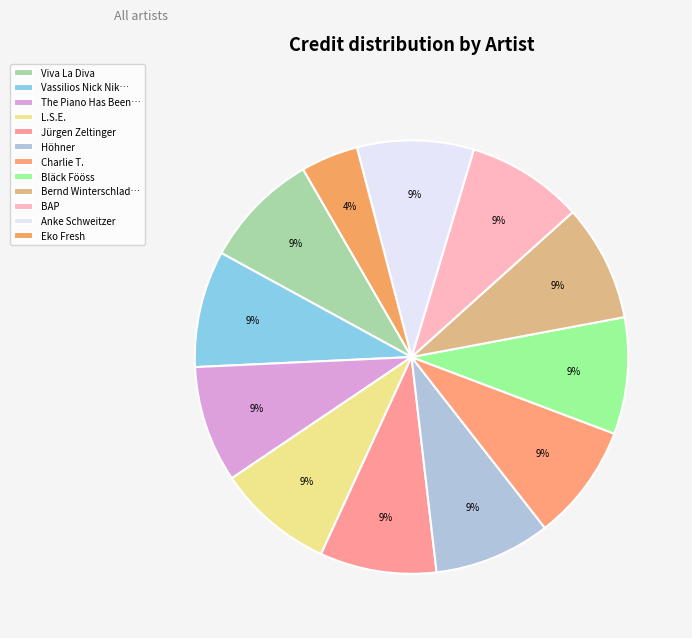

How many segments does this pie chart have?

12